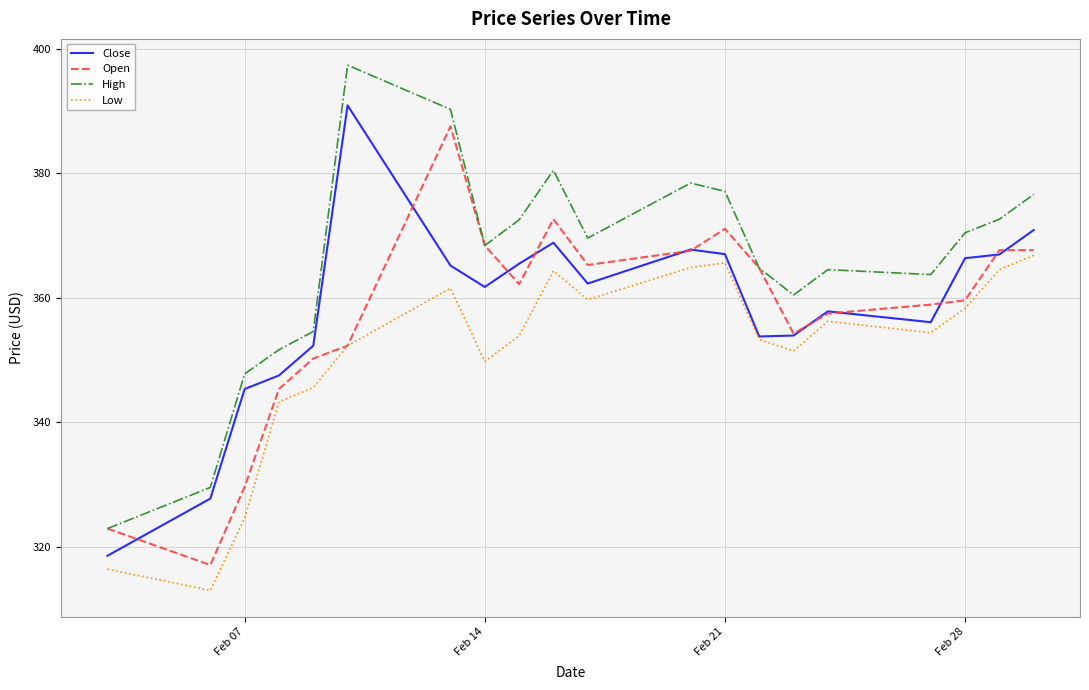

What is the lowest value of the Open series?

317.1